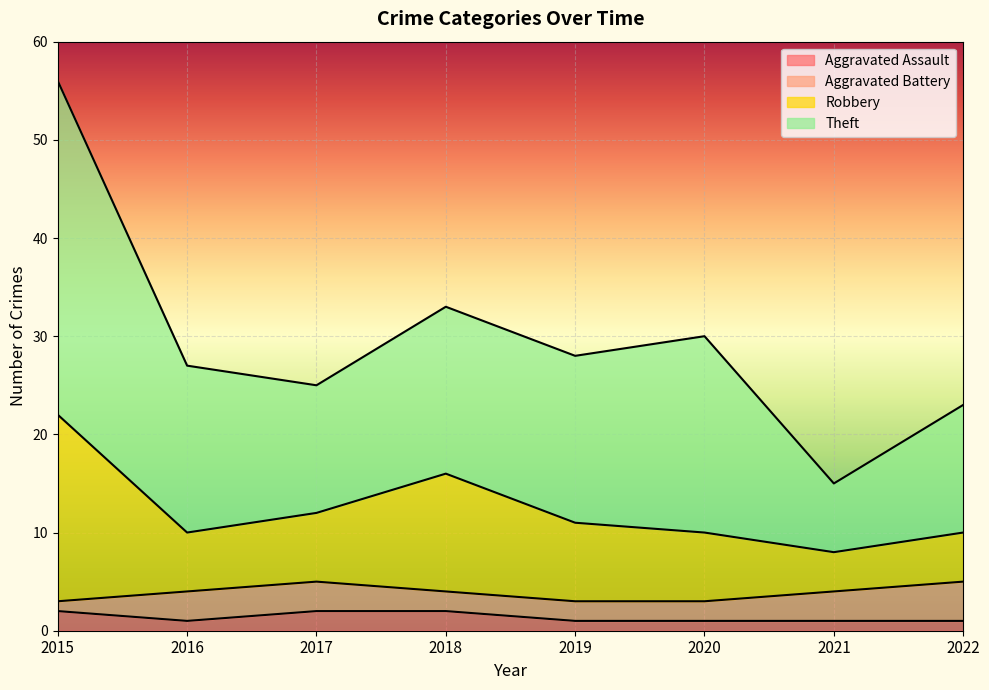

What are all the series names shown in the legend?

Aggravated Assault, Aggravated Battery, Robbery, Theft